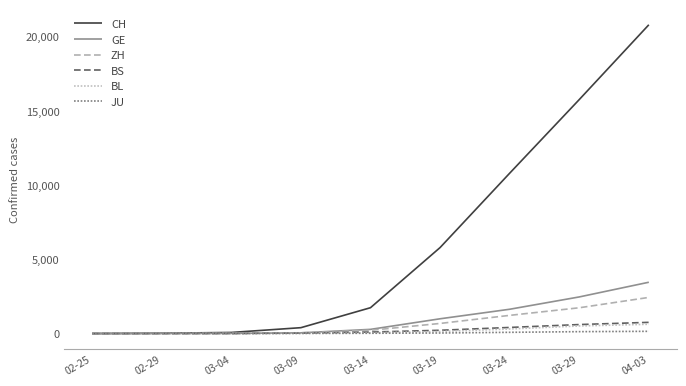

Rank the series at 04-03 from highest to lowest value.

CH, GE, ZH, BS, BL, JU